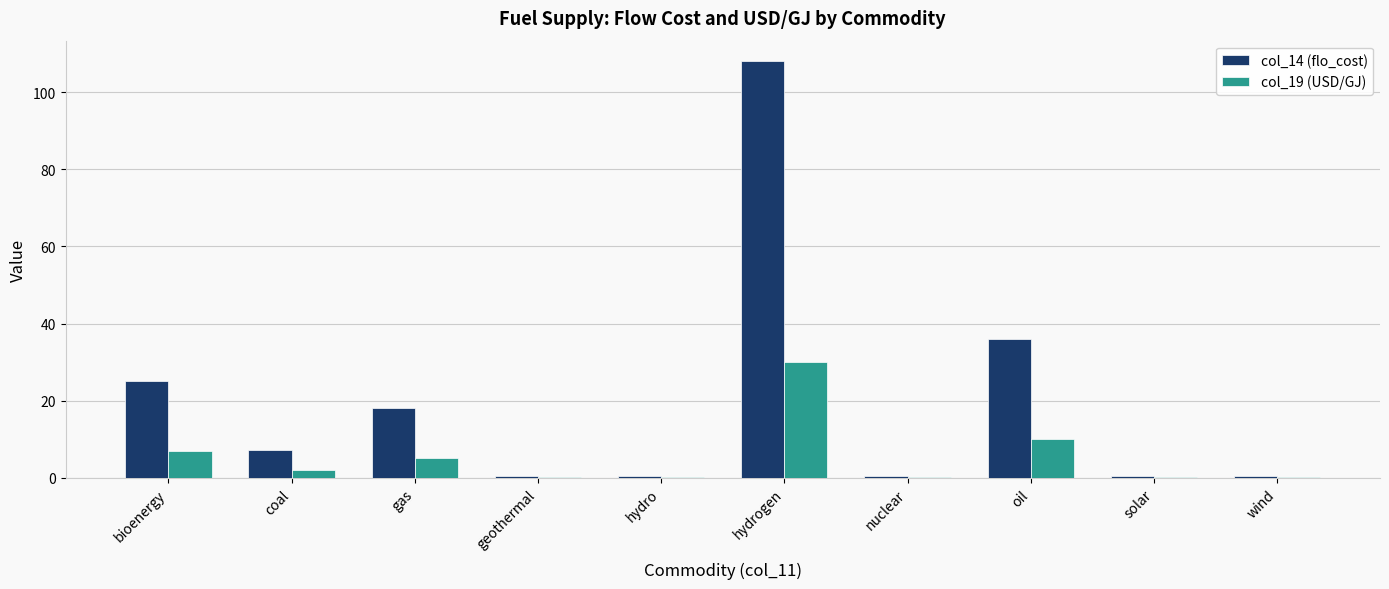

What is the sum of all col_19 (USD/GJ) values?

54.5